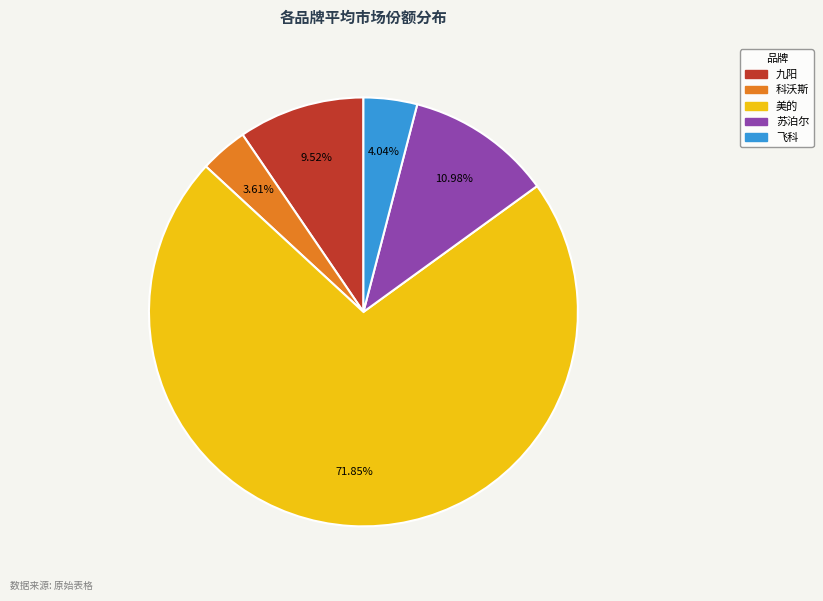

How many segments does this pie chart have?

5